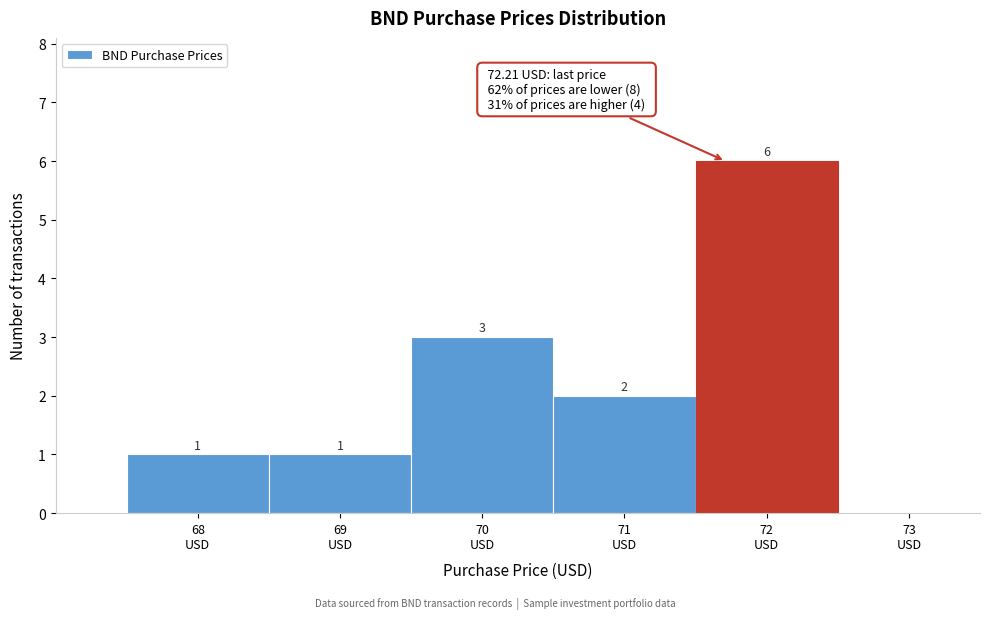

What is the maximum value shown in the chart?

6